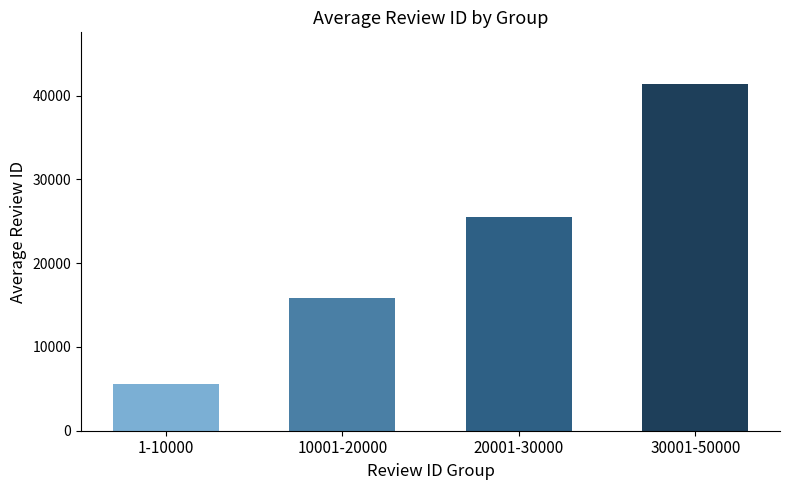

How many distinct data groups are displayed?

1